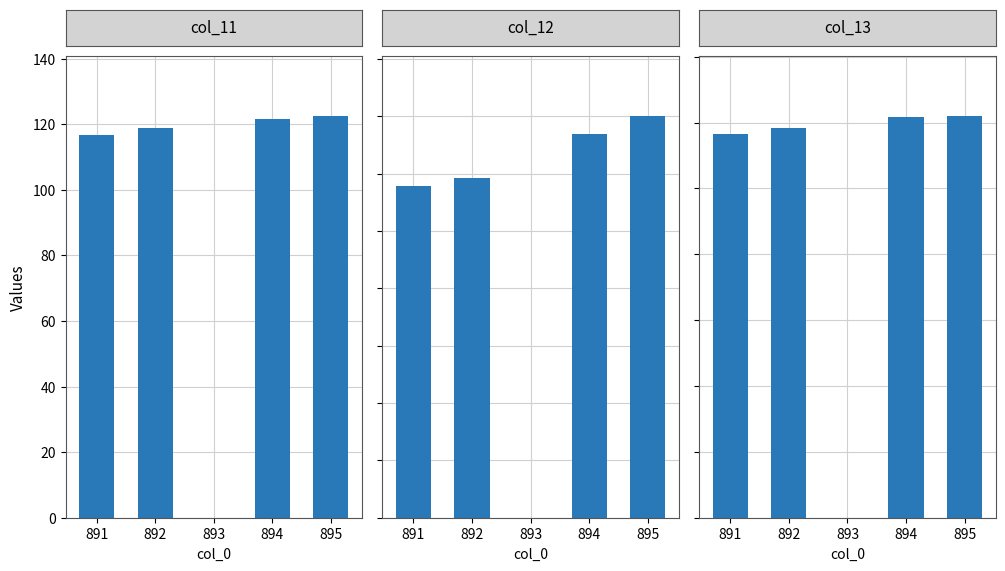

At which label does col_13 reach its peak?

895